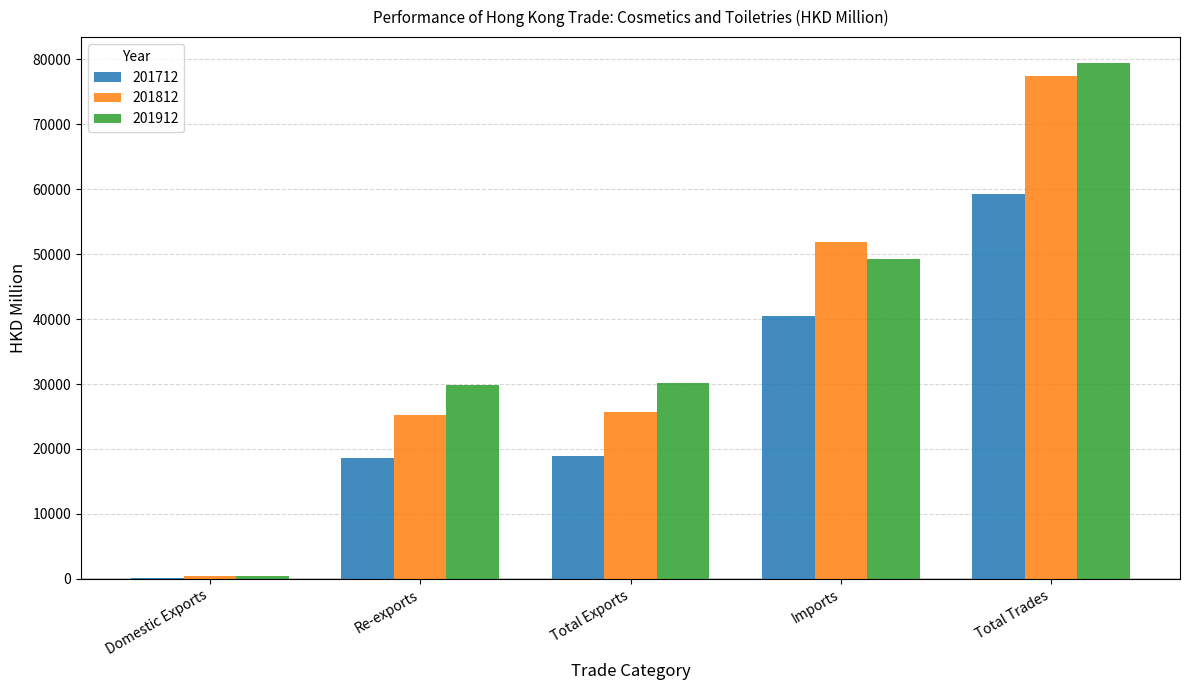

What is the highest value of the 201912 series?

79470.8